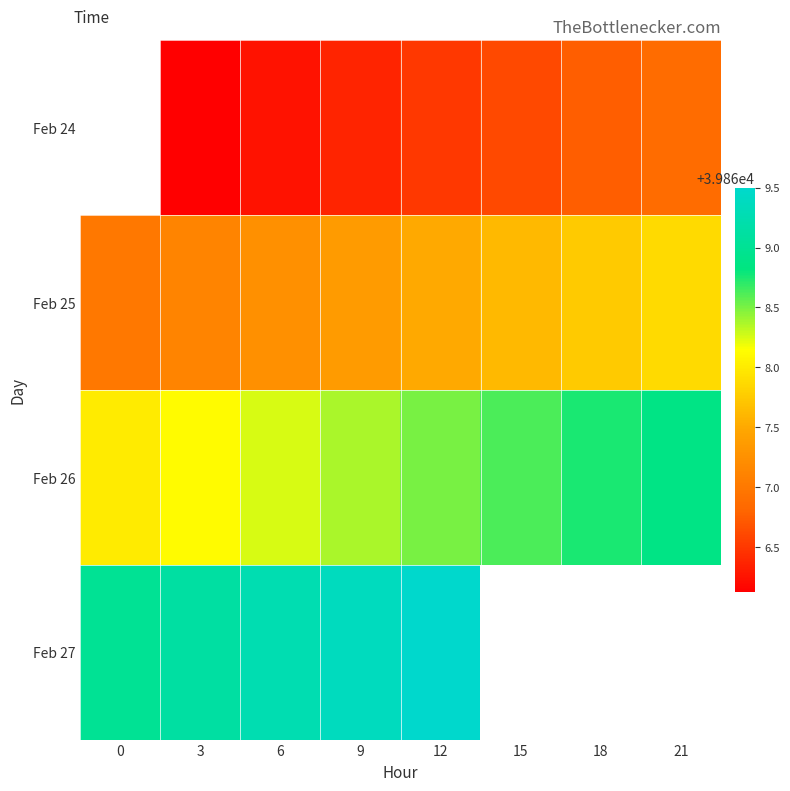

Rank the series by their maximum value, from highest to lowest.

Feb 27, Feb 26, Feb 24, Feb 25